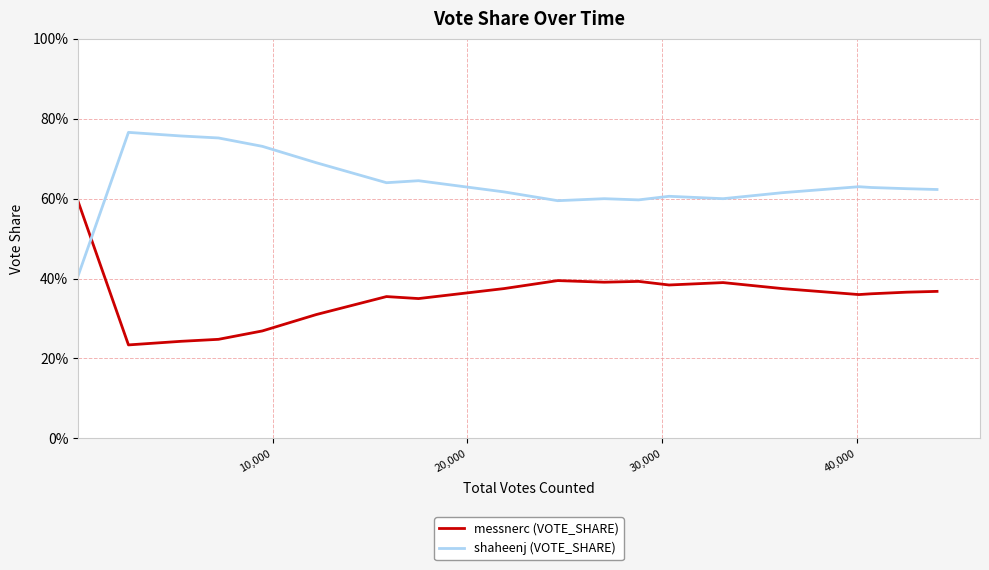

What are all the series names shown in the legend?

messnerc (VOTE_SHARE), shaheenj (VOTE_SHARE)